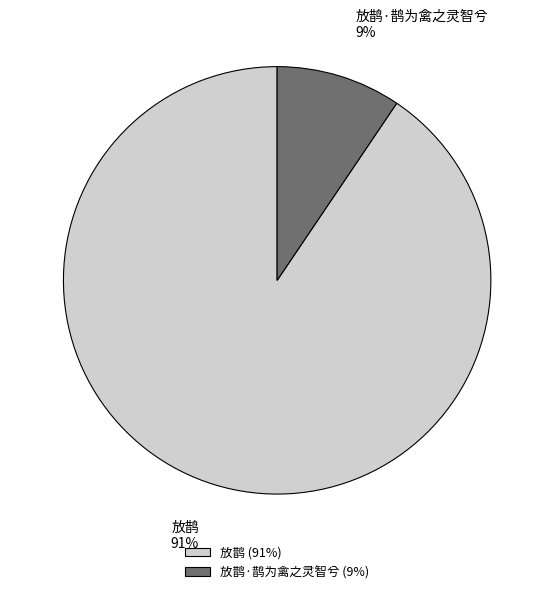

Is 放鹊·鹊为禽之灵智兮 the majority of the pie?

No